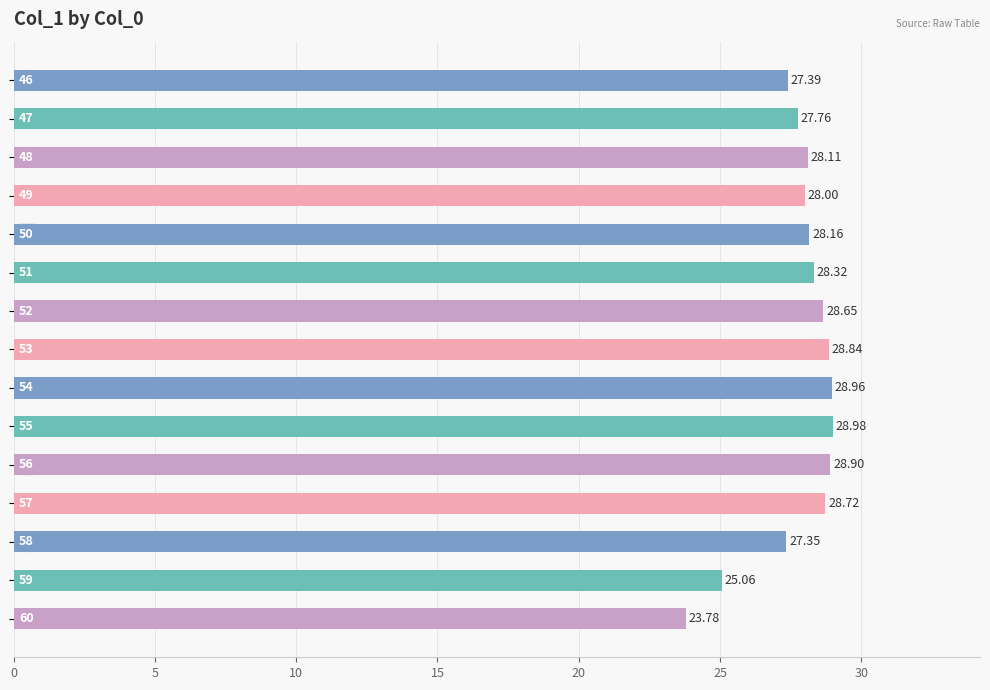

What is the average value?

27.8